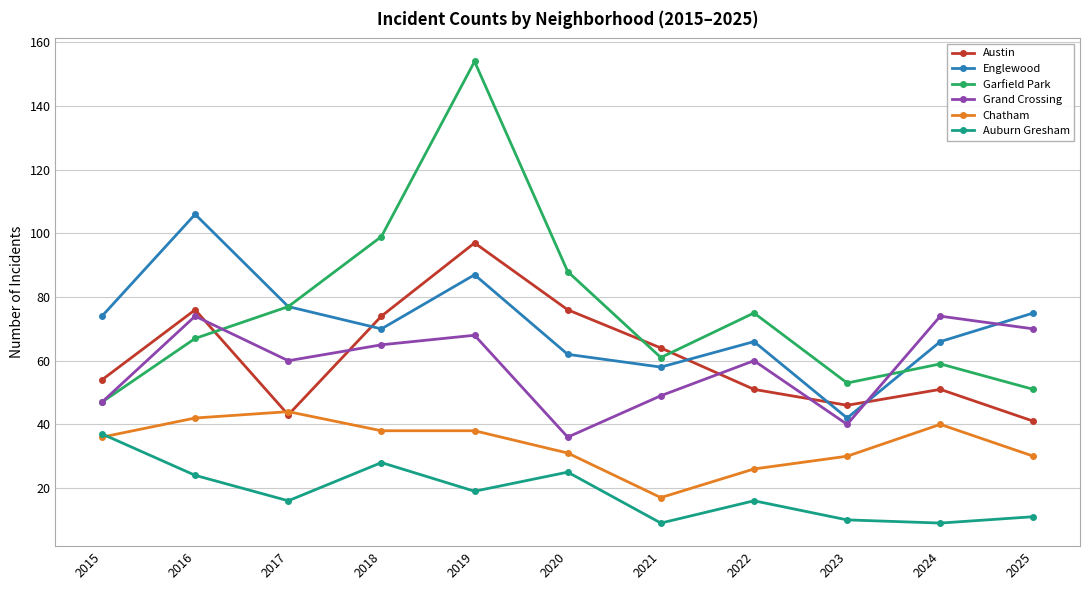

Which category has the highest value in the Chatham series?

2017